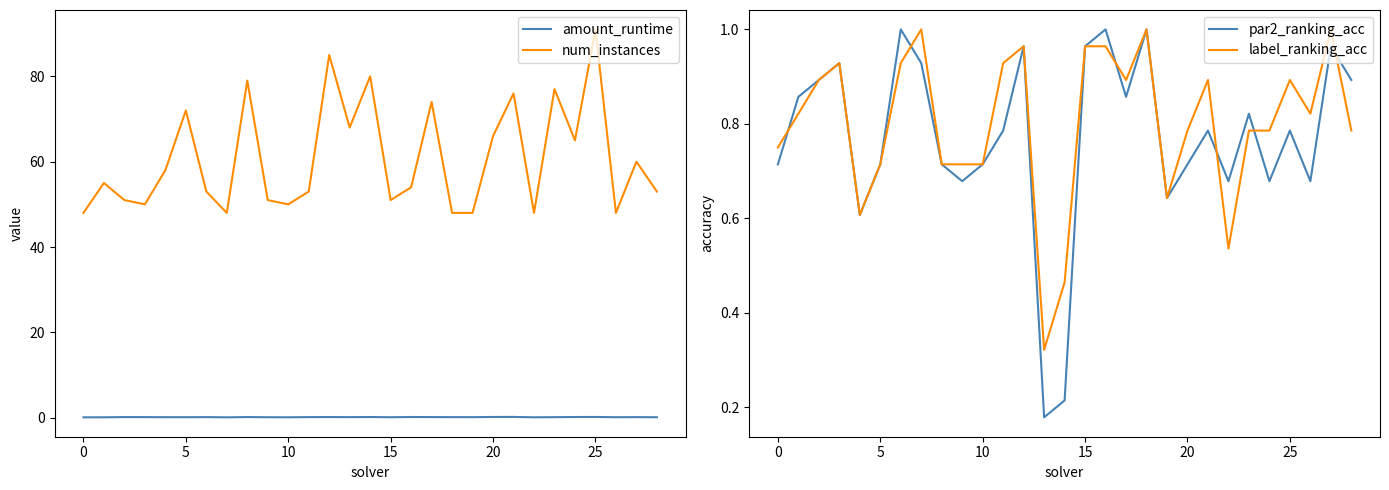

What is the minimum value for num_instances?

48.0